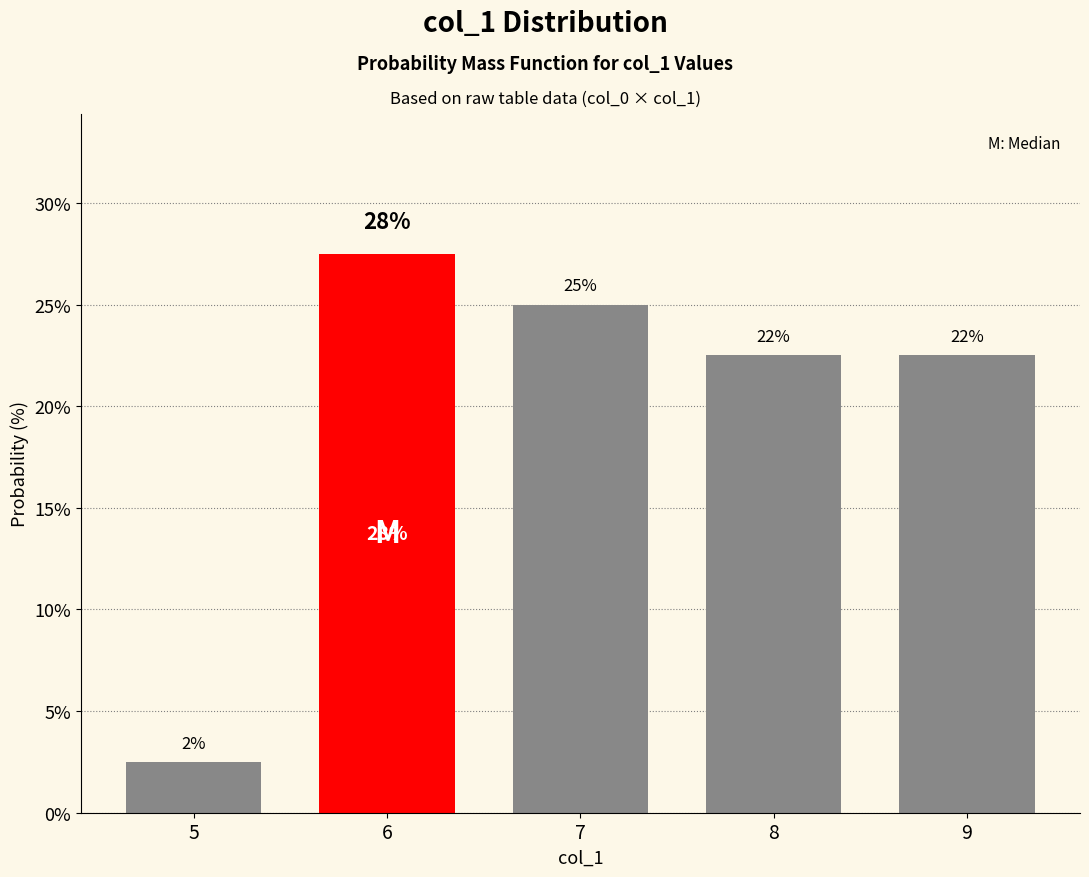

What is the maximum value shown in the chart?

27.5